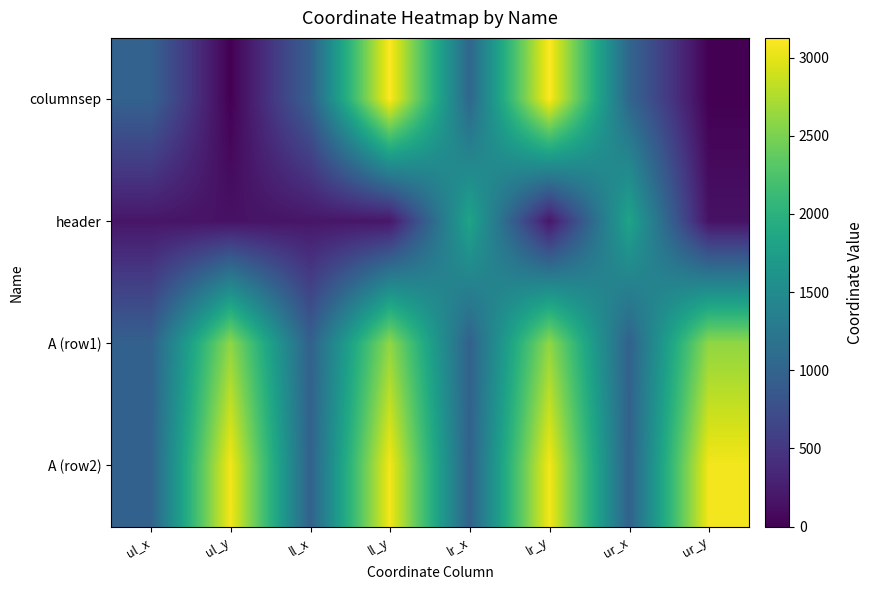

Reading left to right, list all the values displayed in this chart.

columnsep: ul_x=979	ul_y=0	ll_x=956	ll_y=3127	lr_x=1027	lr_y=3127	ur_x=1027	ur_y=0
header: ul_x=186	ul_y=150	ll_x=186	ll_y=187	lr_x=1830	lr_y=187	ur_x=1830	ur_y=150
A (row1): ul_x=965	ul_y=2607	ll_x=965	ll_y=2612	lr_x=970	lr_y=2612	ur_x=970	ur_y=2607
A (row2): ul_x=969	ul_y=3075	ll_x=969	ll_y=3075	lr_x=969	lr_y=3075	ur_x=969	ur_y=3075